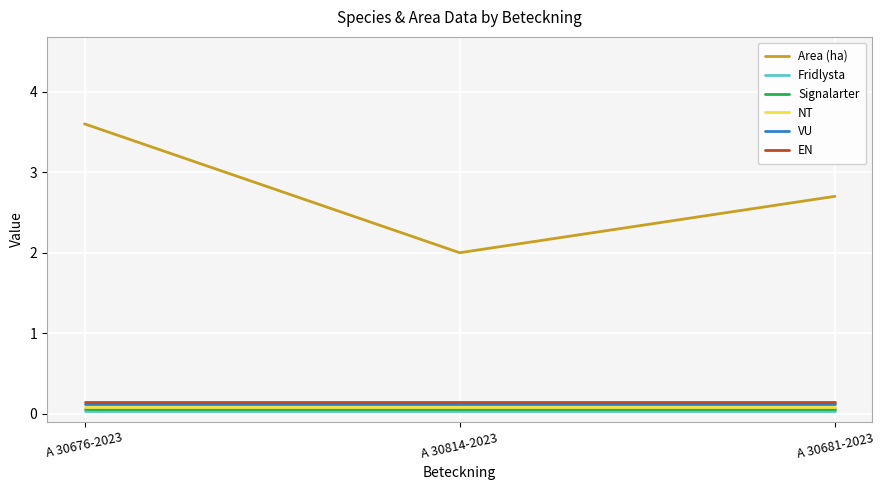

Which series changed the most between A 30676-2023 and A 30681-2023?

Area (ha)